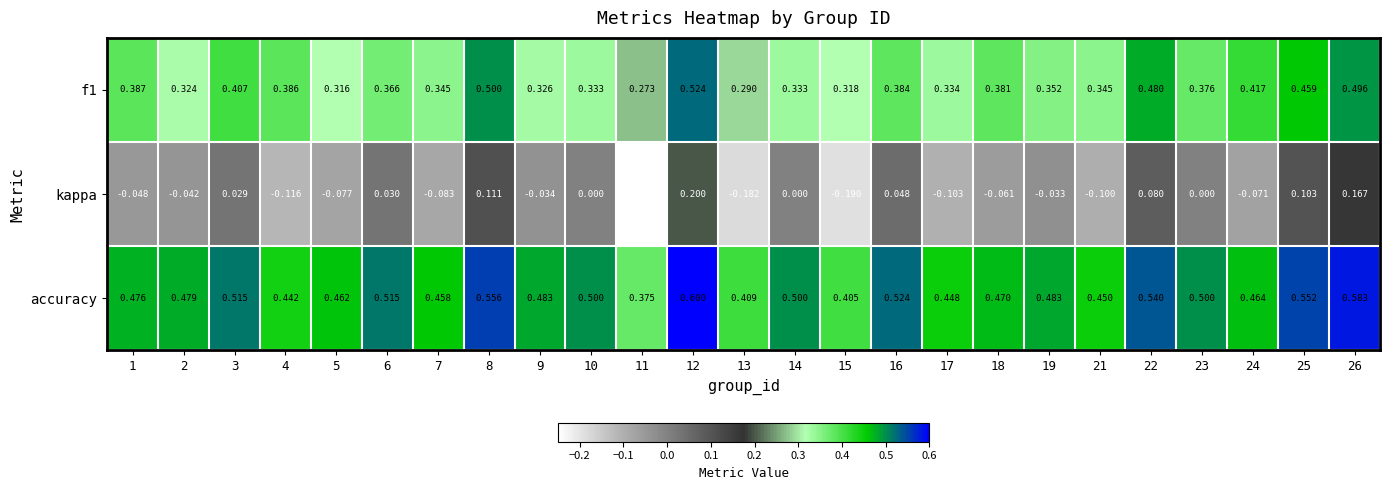

Is the value of f1 at 6 greater than the value of kappa at 18?

Yes